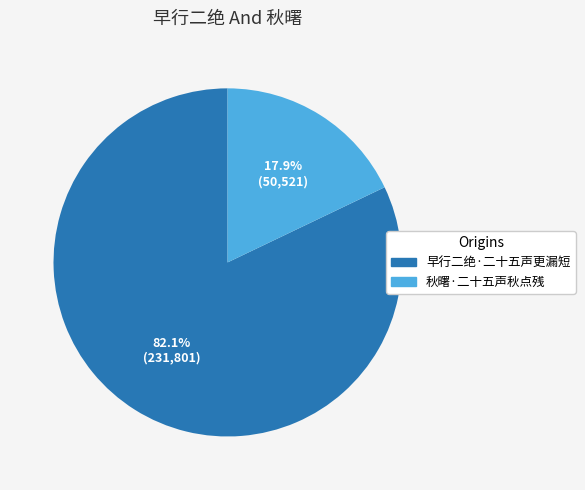

The 秋曙·二十五声秋点残 slice represents 18% of the pie. True or false?

True